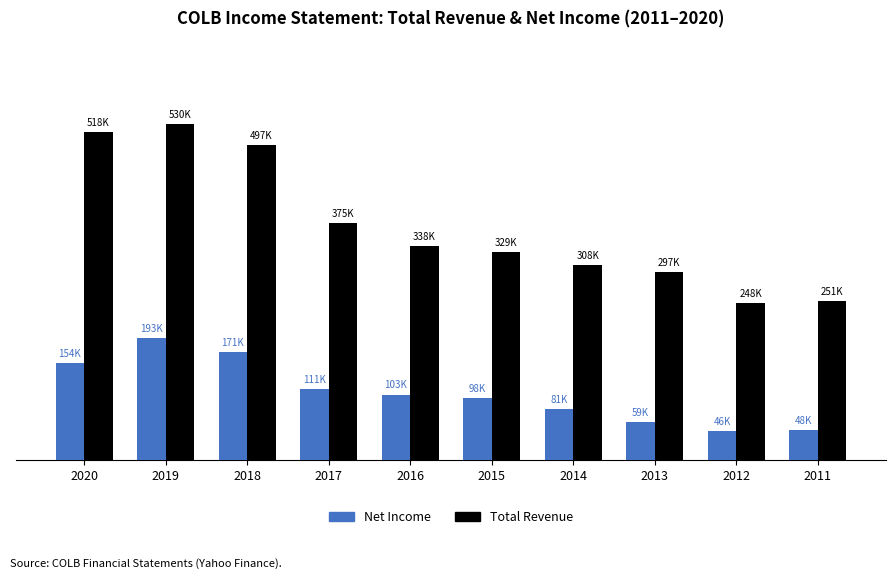

Does the chart contain any negative values?

No